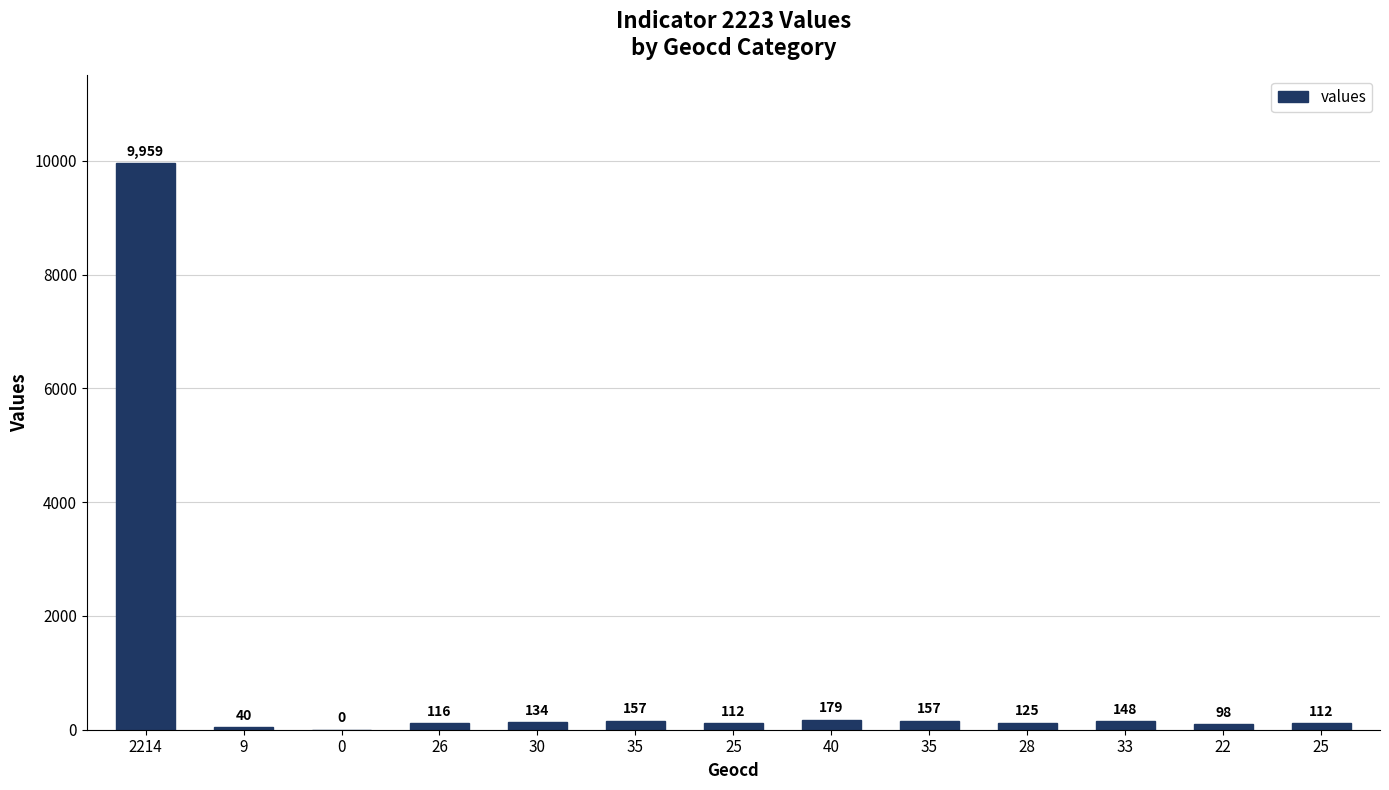

What is the difference between the values at 40 and 28?

54